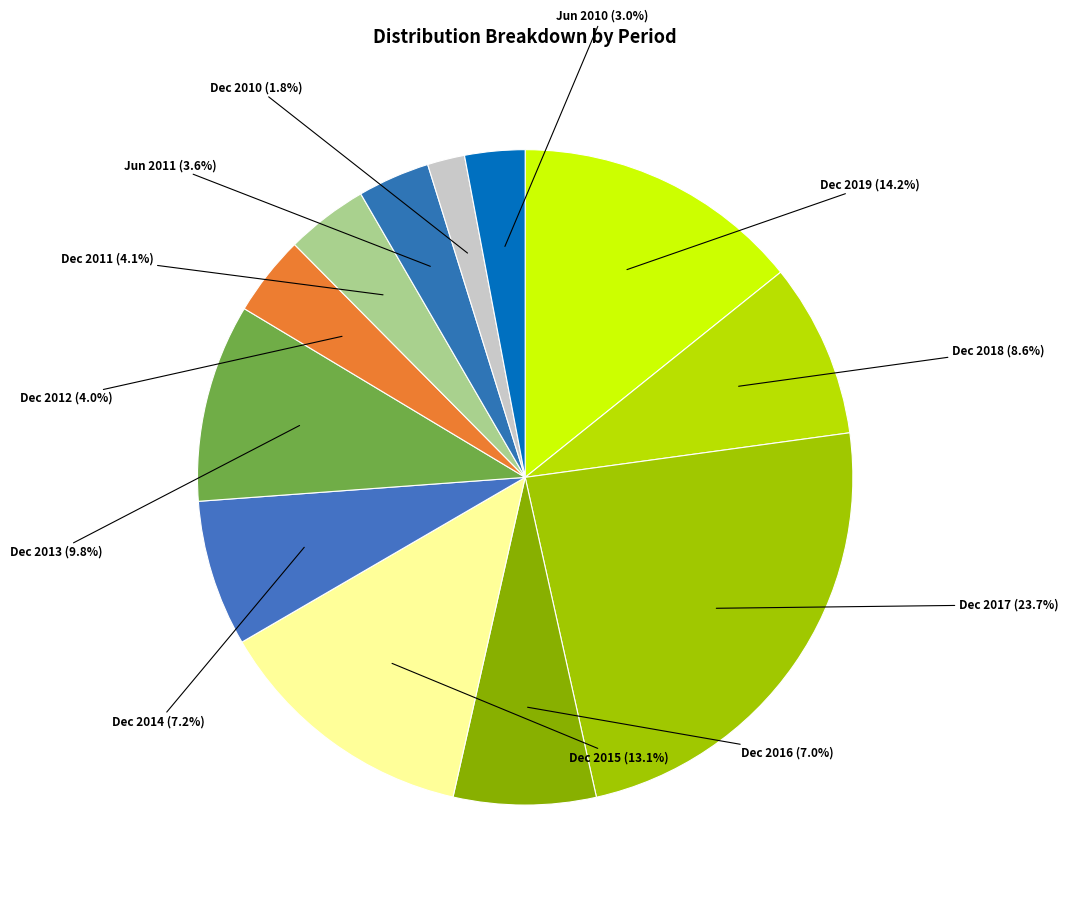

Count the number of slices in the pie.

12